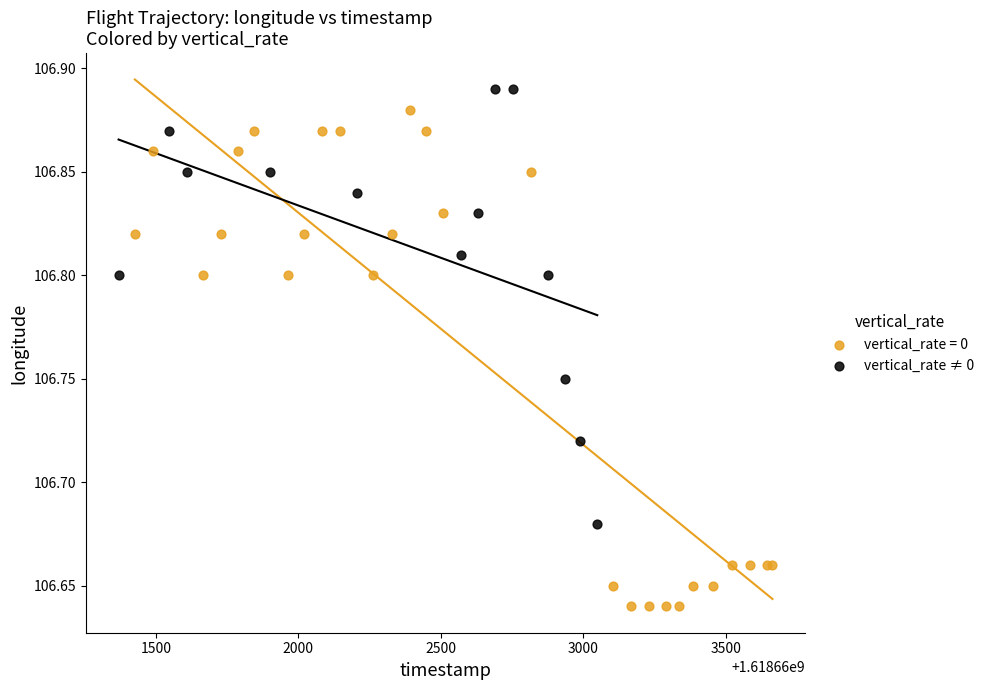

Which series has the largest Y range (max minus min)?

vertical_rate = 0